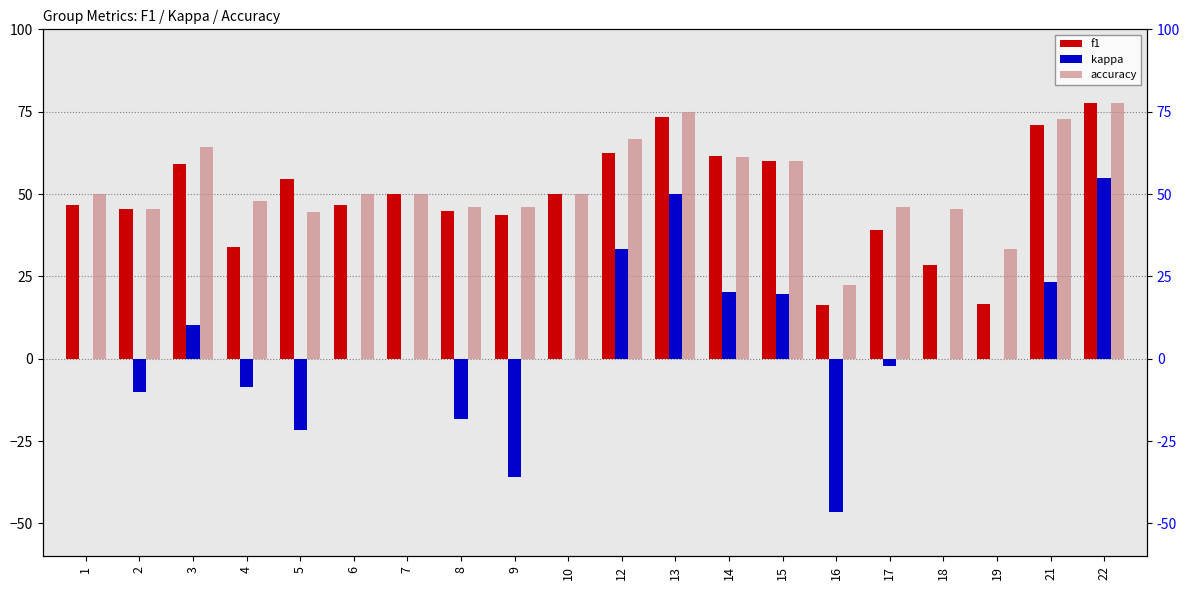

What is the spread (max minus min) of values at 10?

50.0